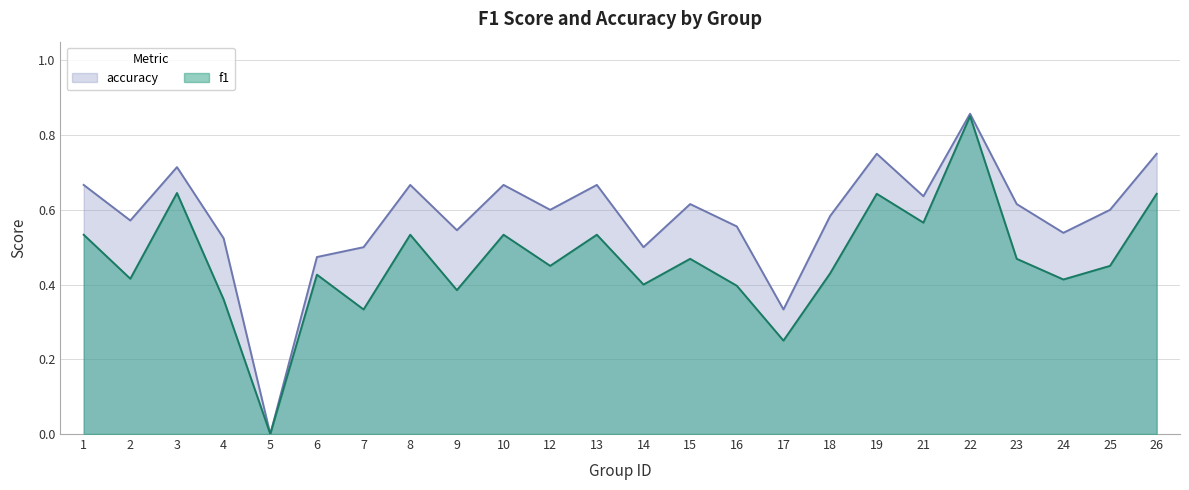

Which series changed the most between 4 and 6?

f1